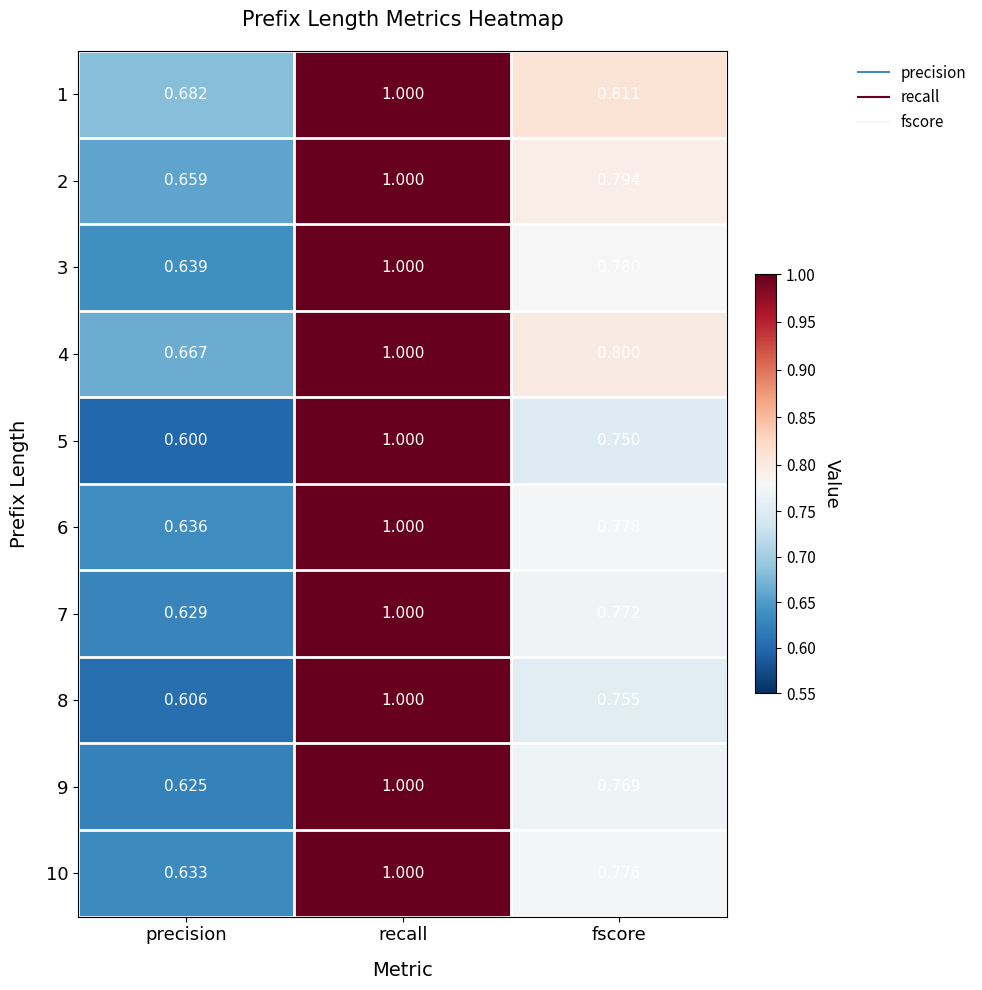

Which label corresponds to the largest value in the chart?

recall